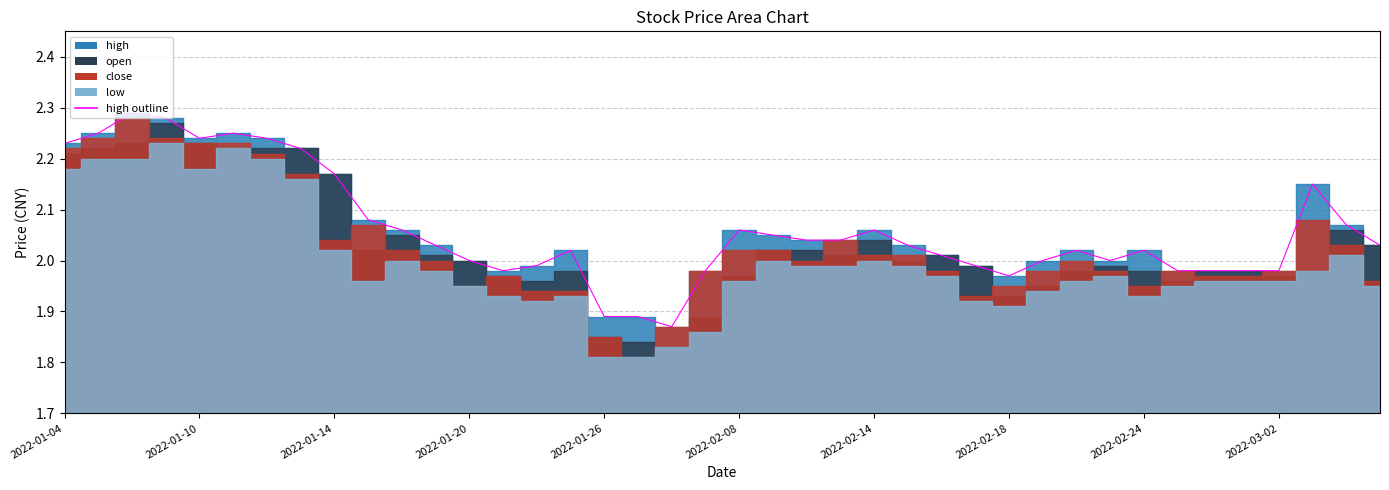

What is the minimum value shown in the chart?

1.9